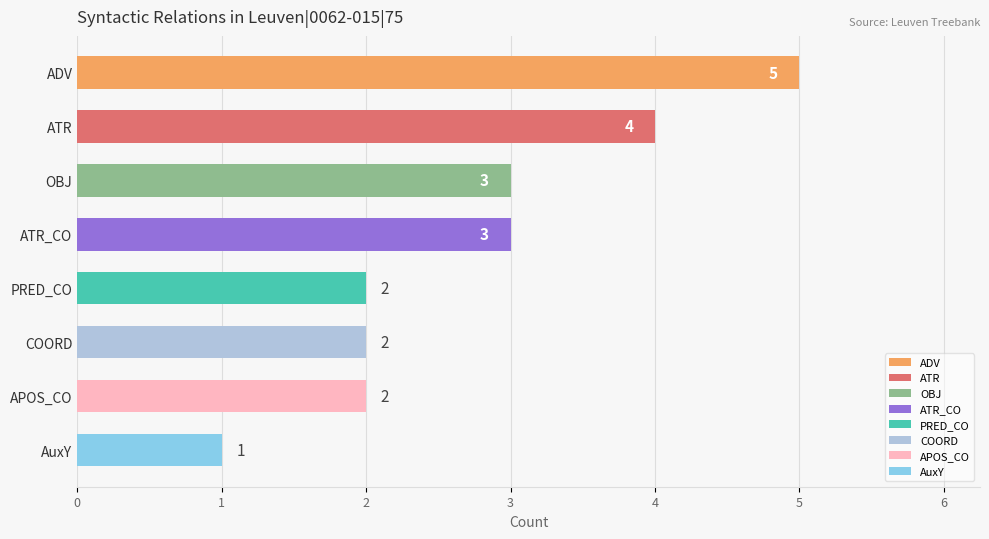

Between AuxY and ATR_CO, which is larger?

ATR_CO